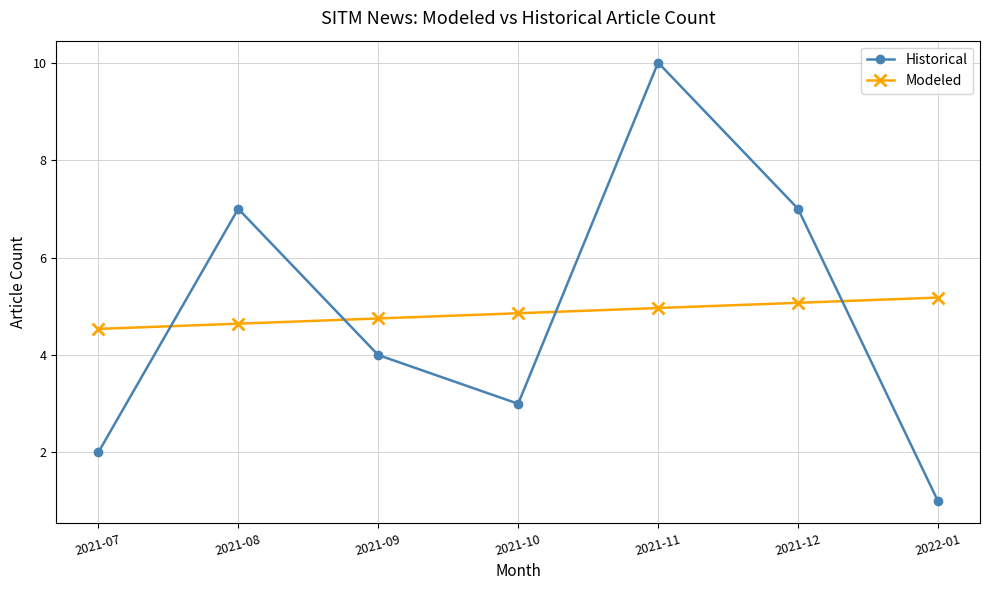

What are all the series names shown in the legend?

Historical, Modeled